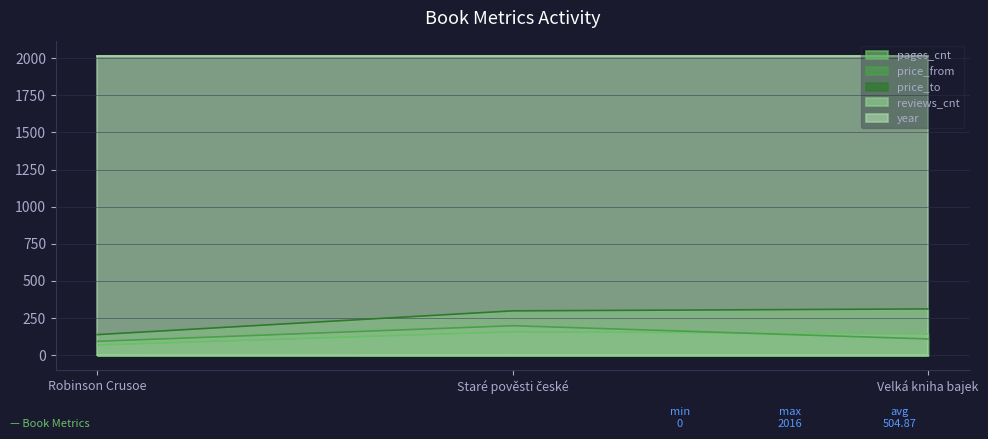

What is the maximum value for price_to?

312